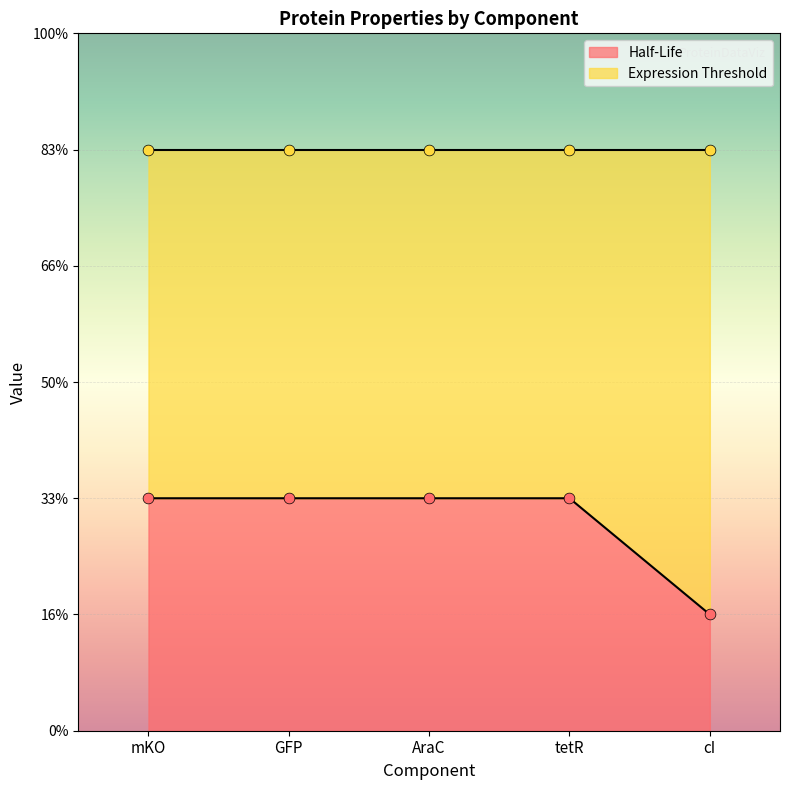

What is the change in value from AraC to cI?

-1